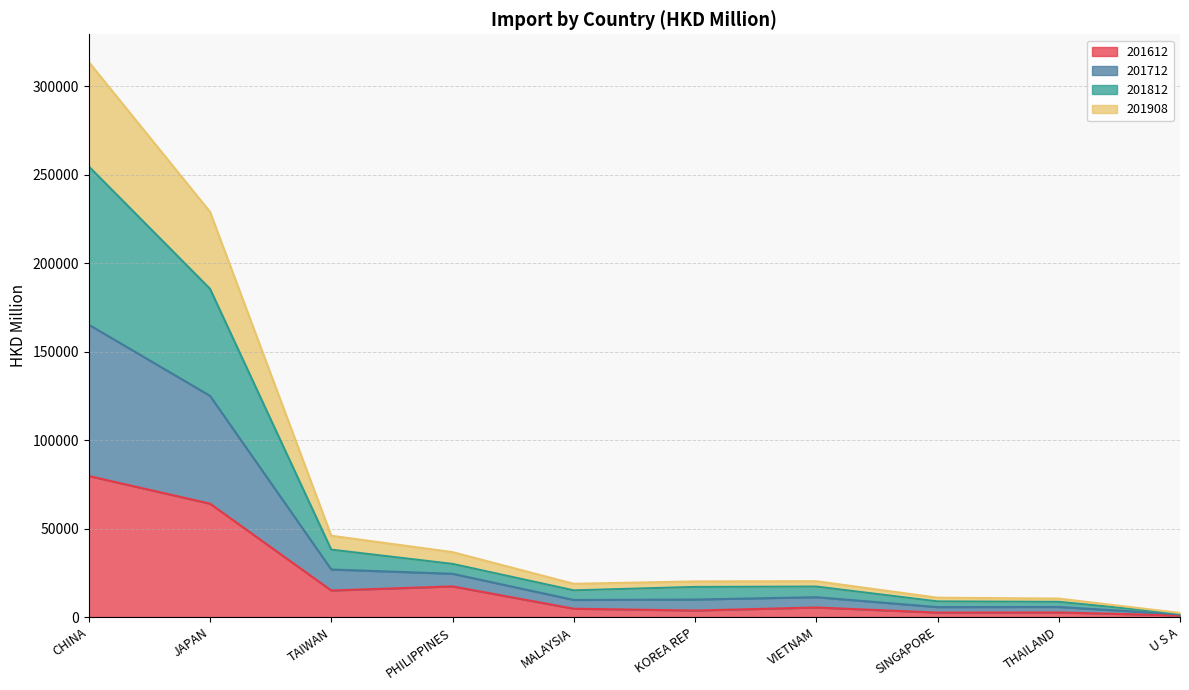

The 201612 series shows 79722.0 at CHINA. True or false?

True